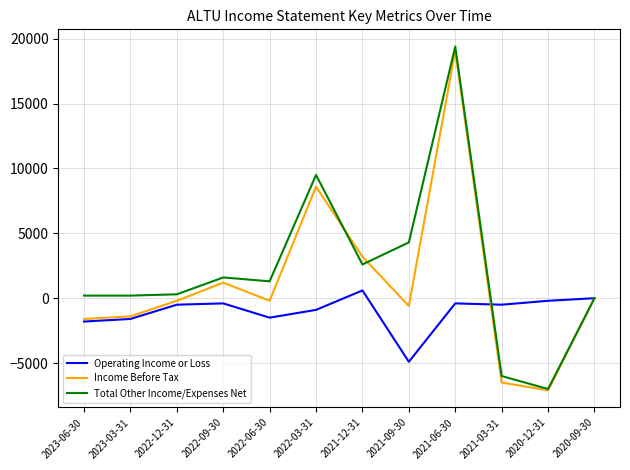

List the series in order of their overall mean, highest first.

Total Other Income/Expenses Net, Income Before Tax, Operating Income or Loss